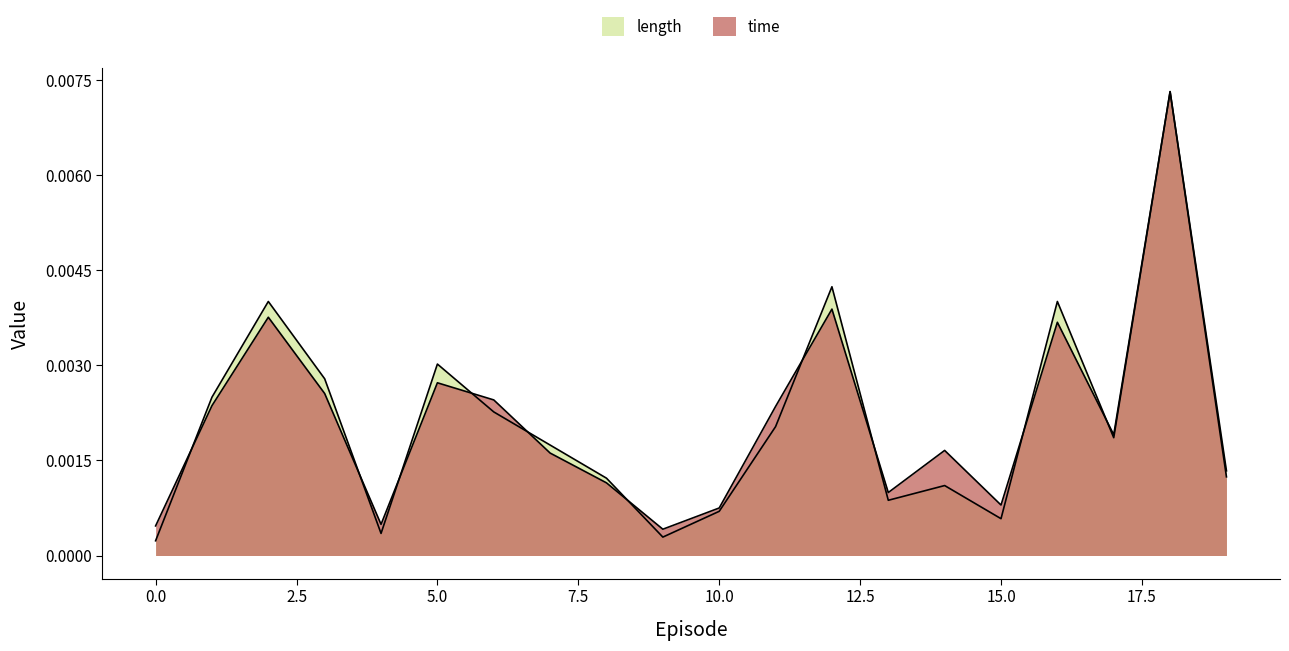

Rank the series by their maximum value, from lowest to highest.

time, length